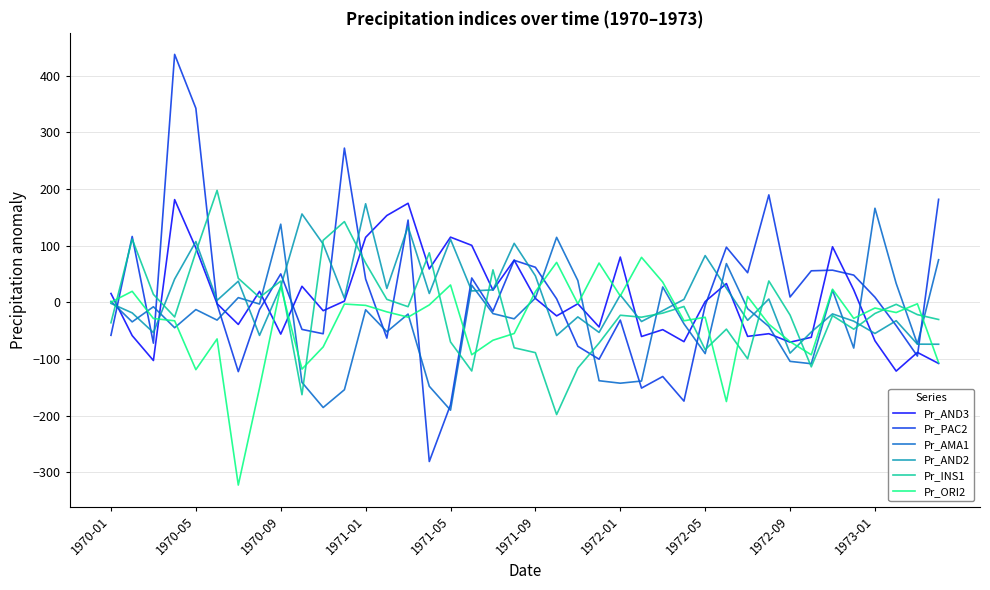

What is the average value of the Pr_PAC2 series?

14.2